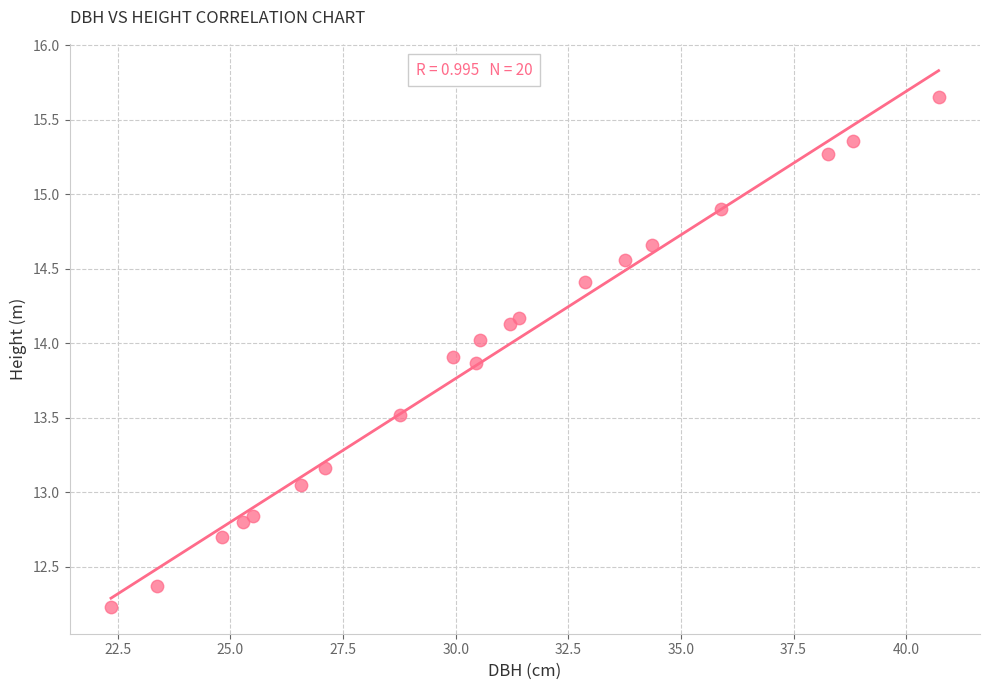

What is the range of Y values (max minus min)?

3.4